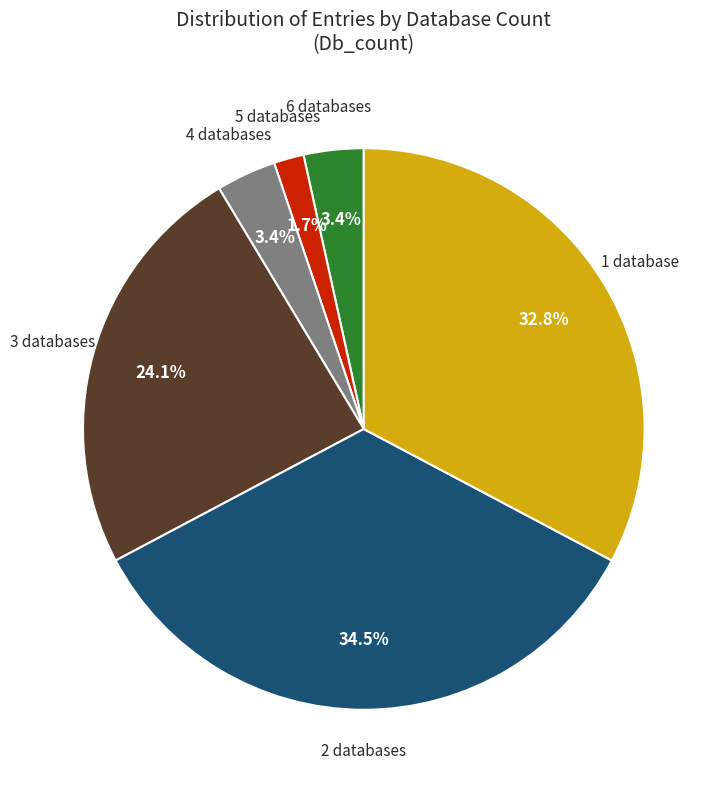

Does any single category account for the majority?

No